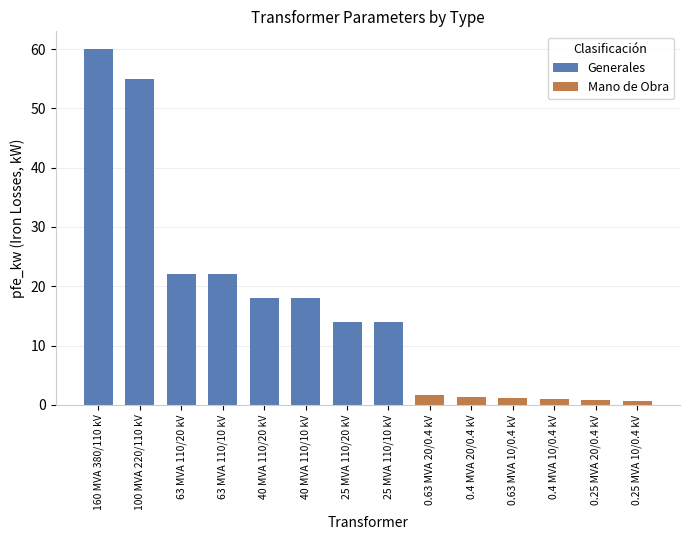

How many bars are there in total?

14